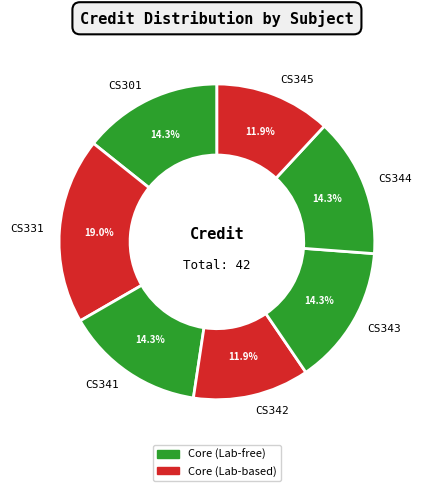

Does any single category account for the majority?

No